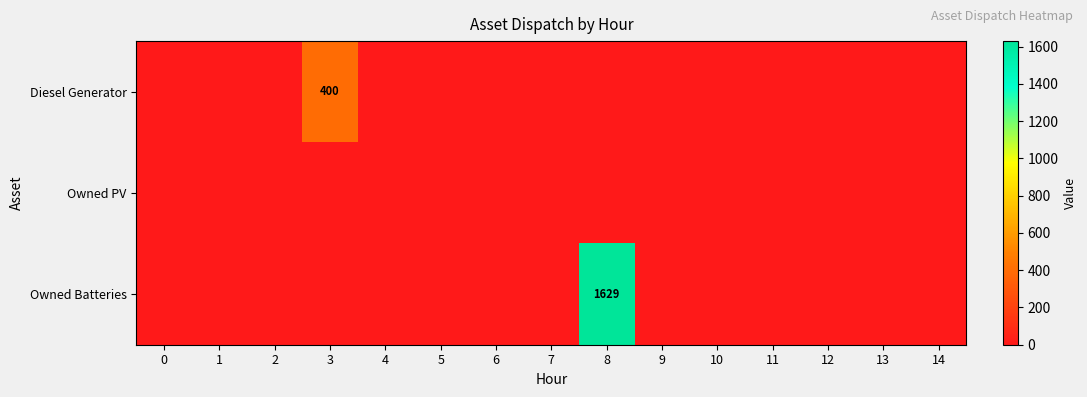

The value of Diesel Generator at 3 is 400. True or false?

True